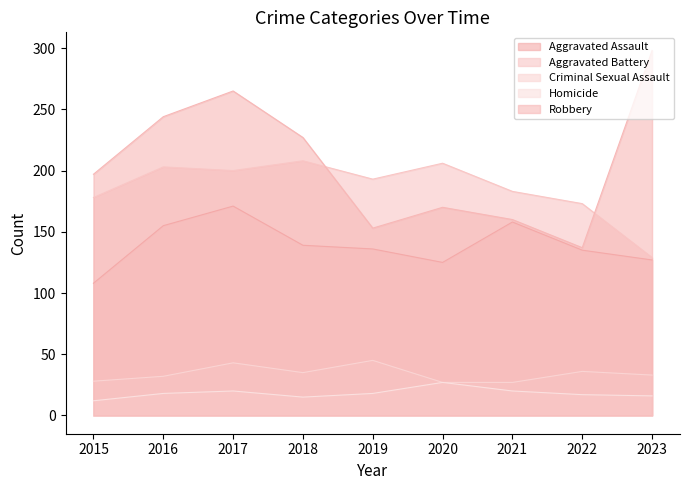

Rank the series at 2020 from lowest to highest value.

Criminal Sexual Assault, Homicide, Aggravated Assault, Robbery, Aggravated Battery